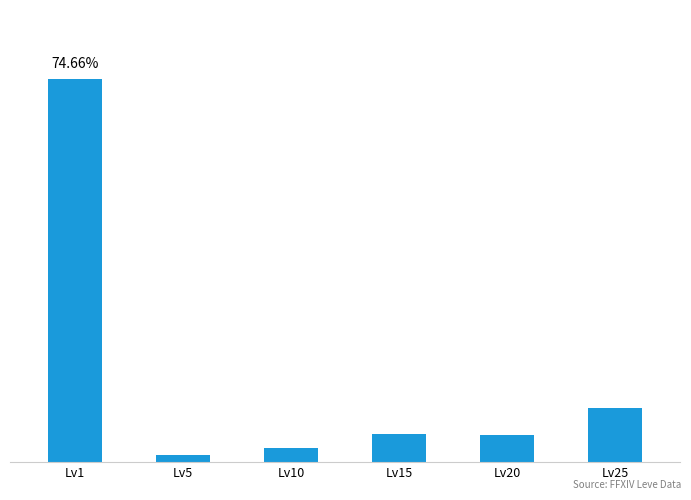

List the labels in order of value, smallest first.

Lv5, Lv10, Lv20, Lv15, Lv25, Lv1